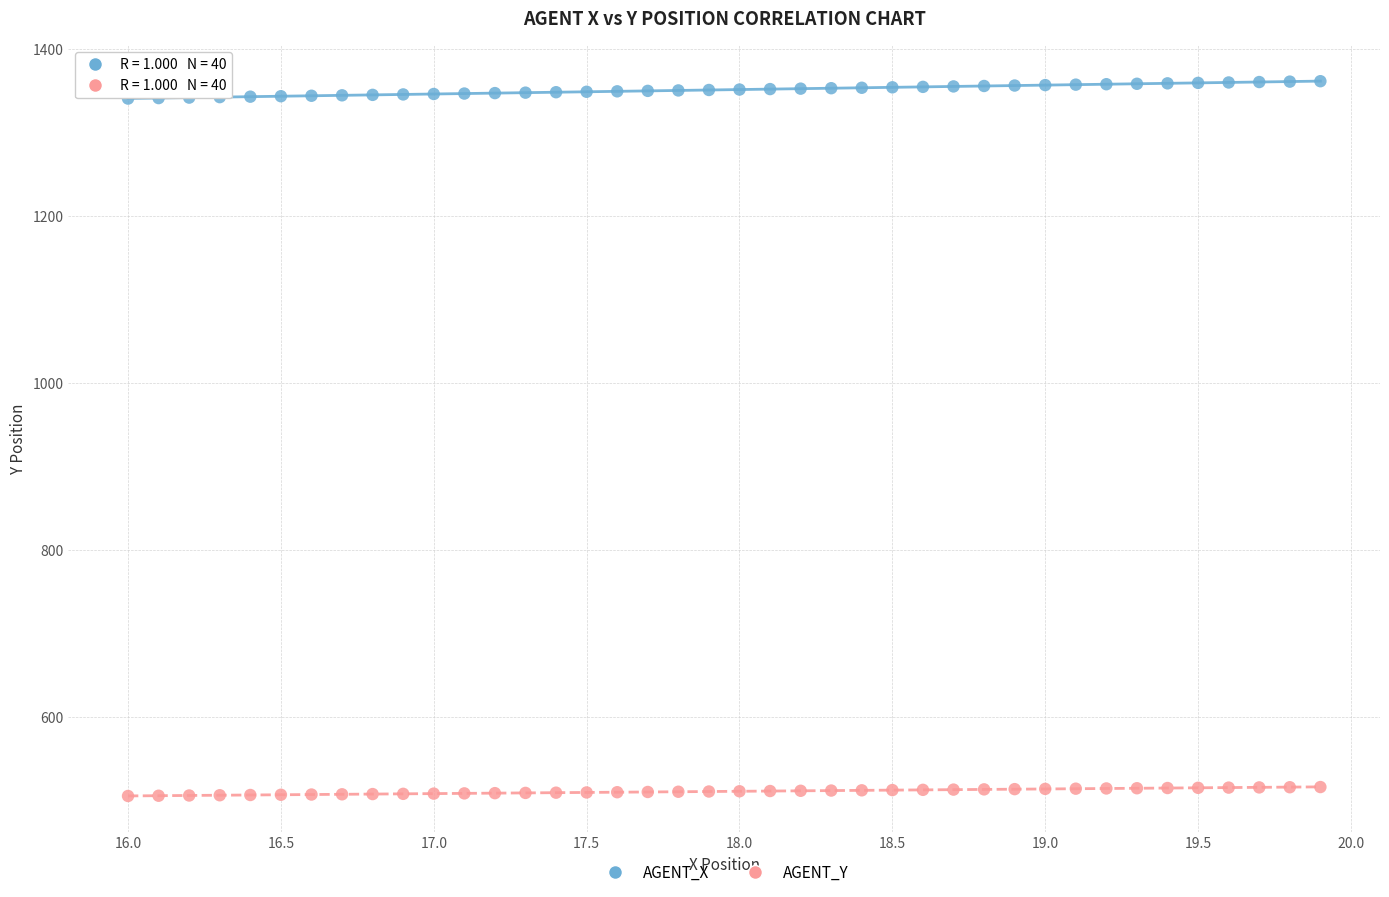

Which series contains the highest Y value?

AGENT_X